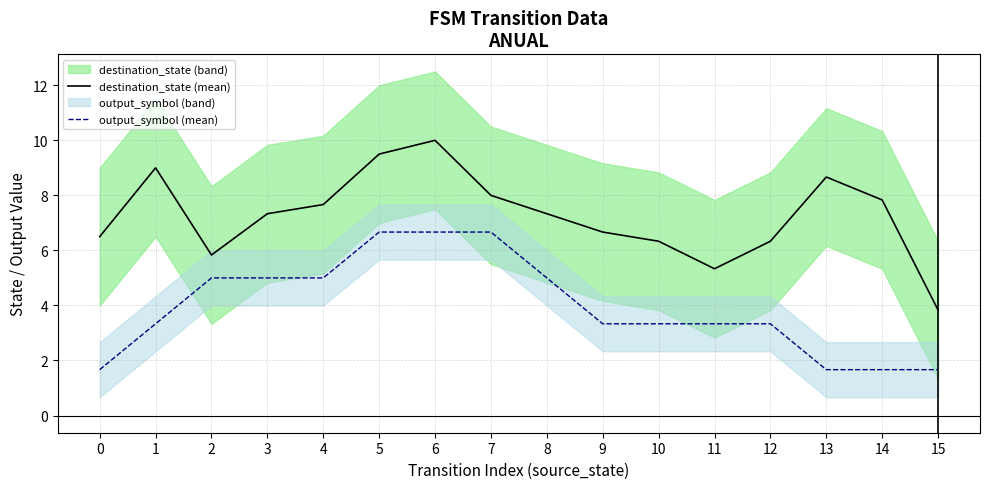

What is the total value across all series at 10?

9.7